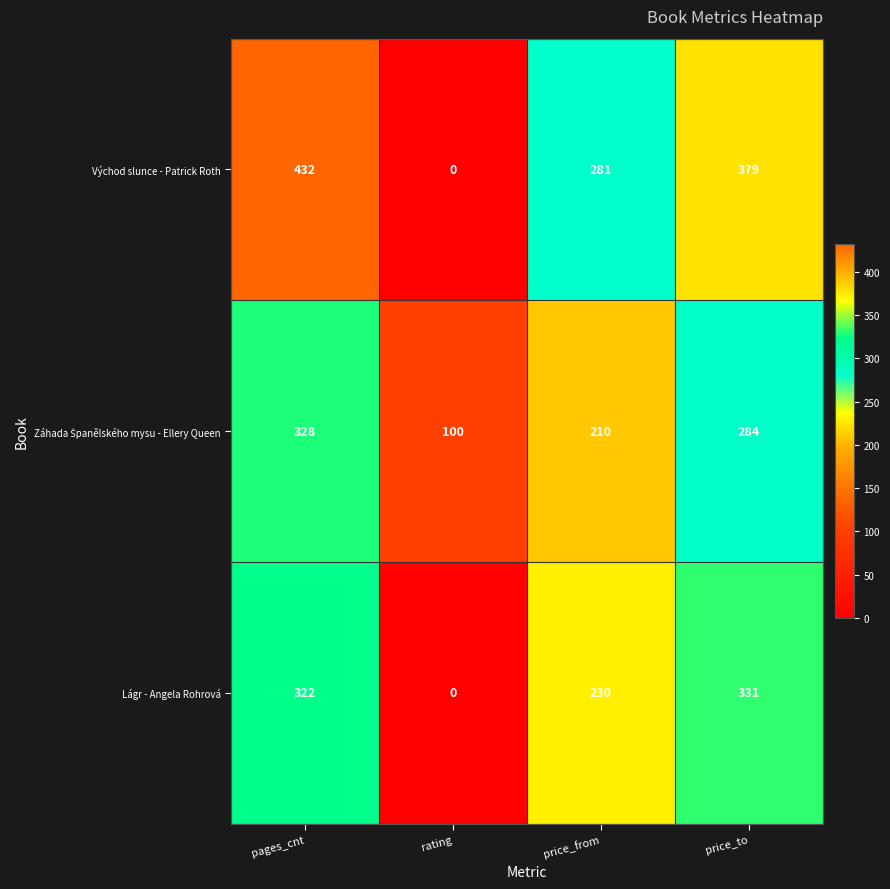

The value of Východ slunce - Patrick Roth at price_to is 379. True or false?

True